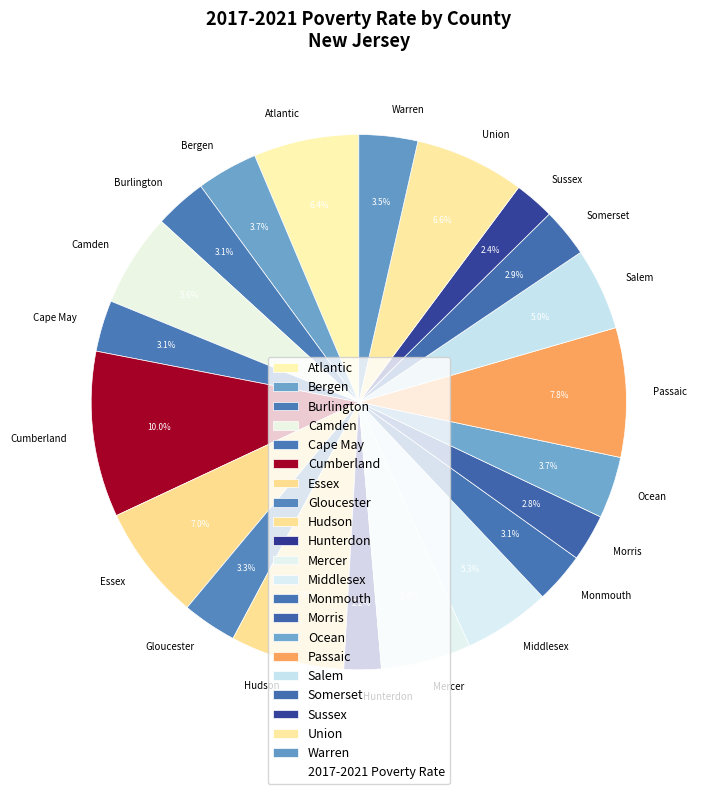

True or false: Hudson accounts for 1% of the total.

False